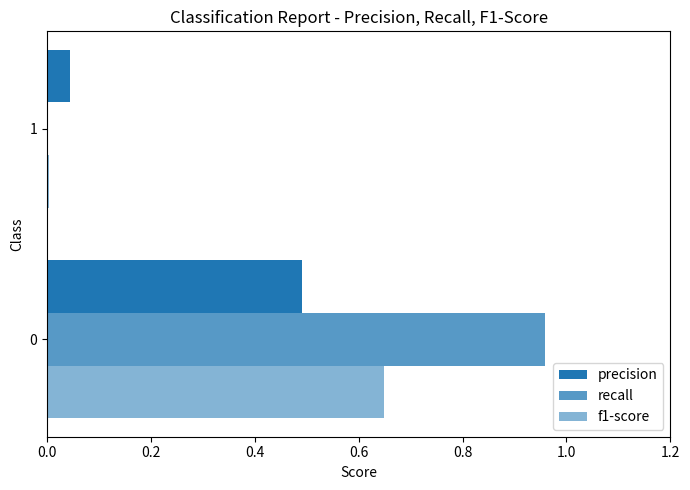

Count the number of data series in this chart.

3